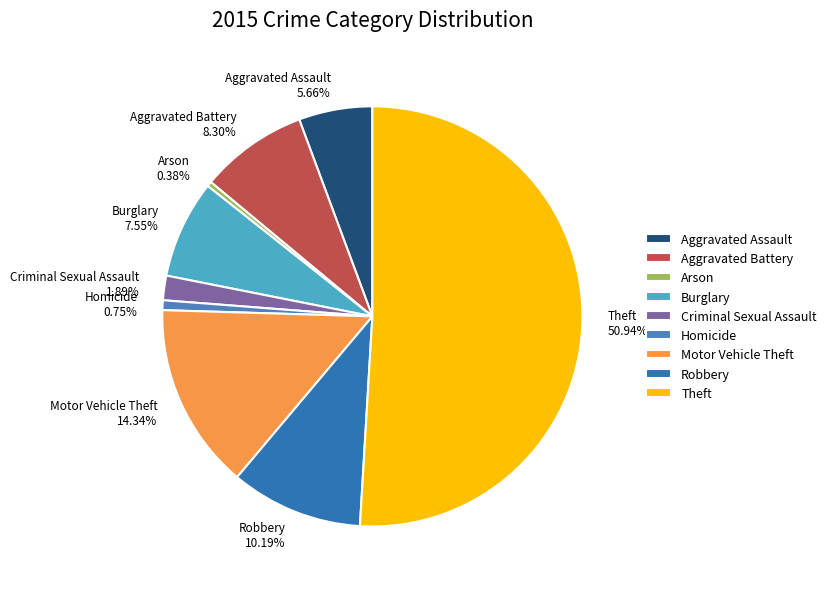

How much of the chart is everything except Theft?

49.1%